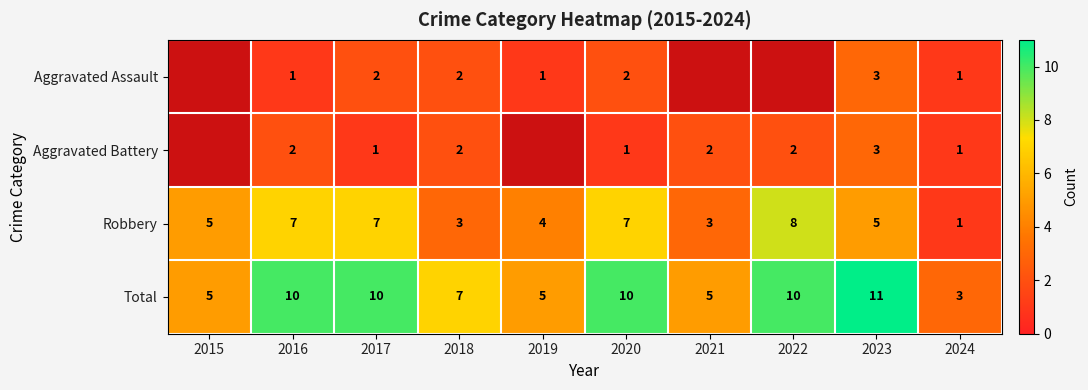

How many values in the Total series are below 10?

5